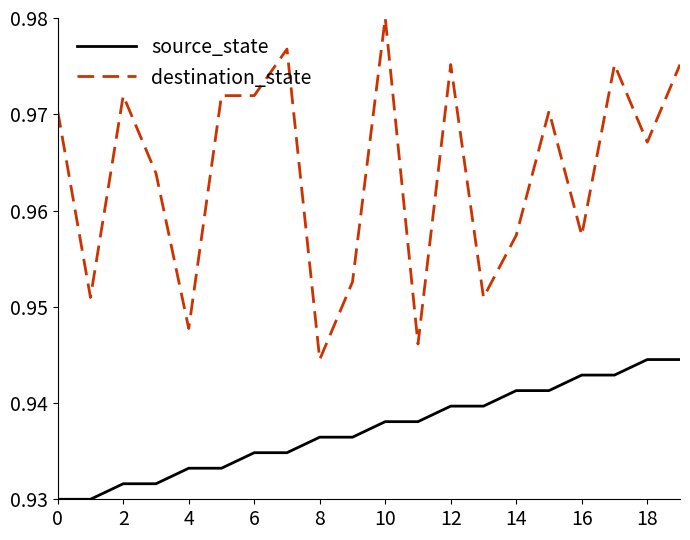

True or false: destination_state and source_state intersect in this chart.

False